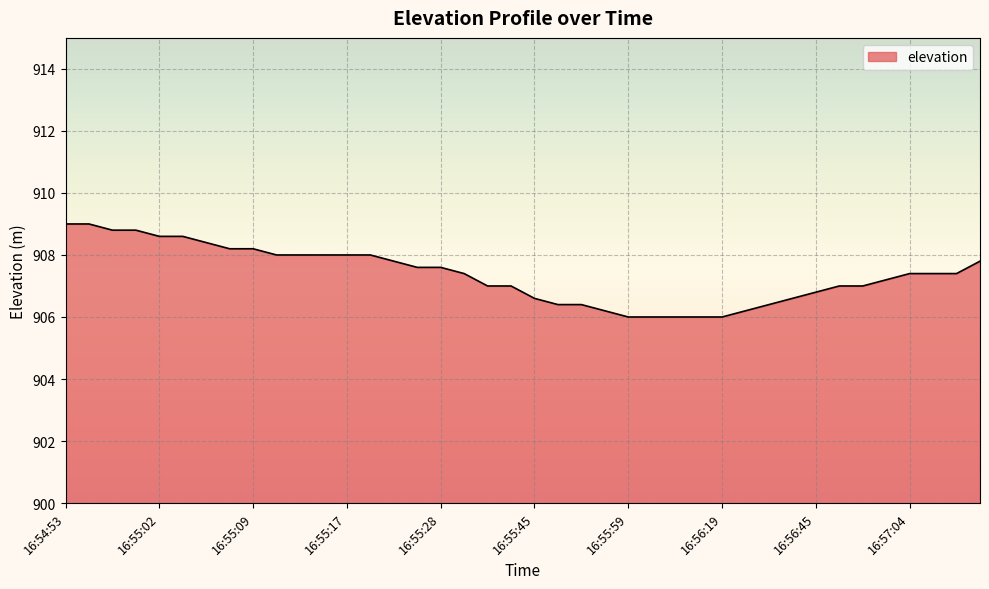

What is the difference between the maximum and second lowest values?

3.0